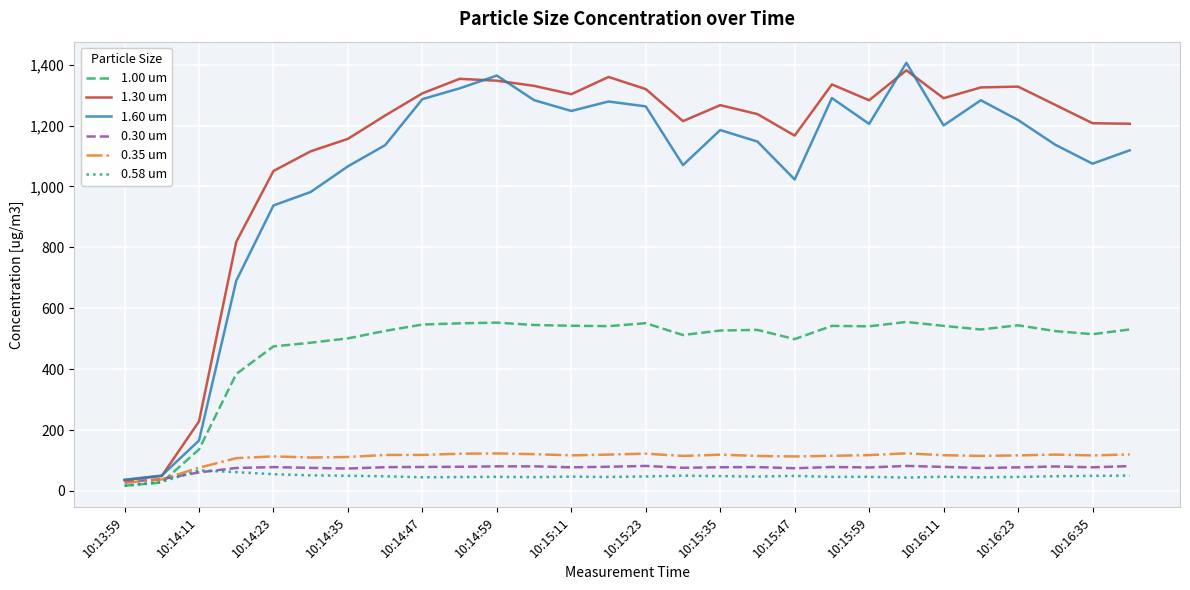

What is the minimum value for 1.60 um?

36.7